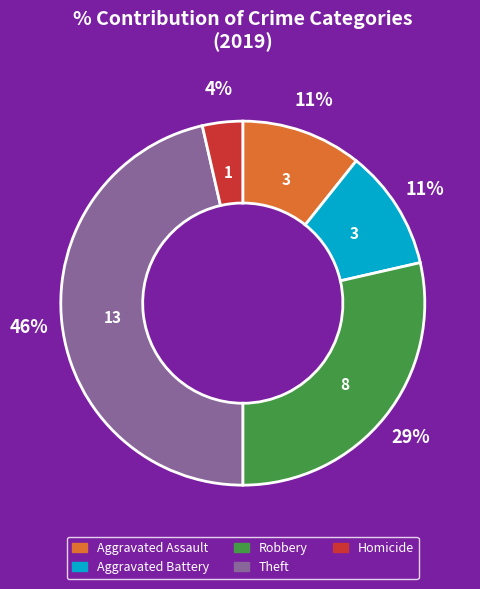

Combined, do Aggravated Assault and Theft account for over 50%?

Yes